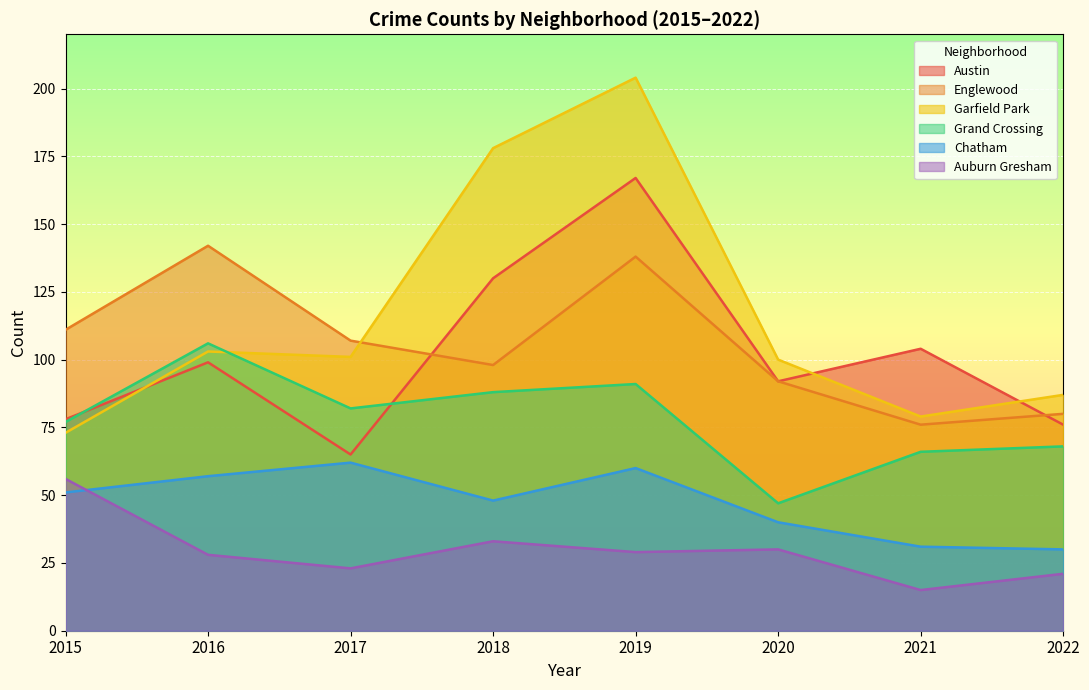

How many times do Englewood and Garfield Park cross each other?

1